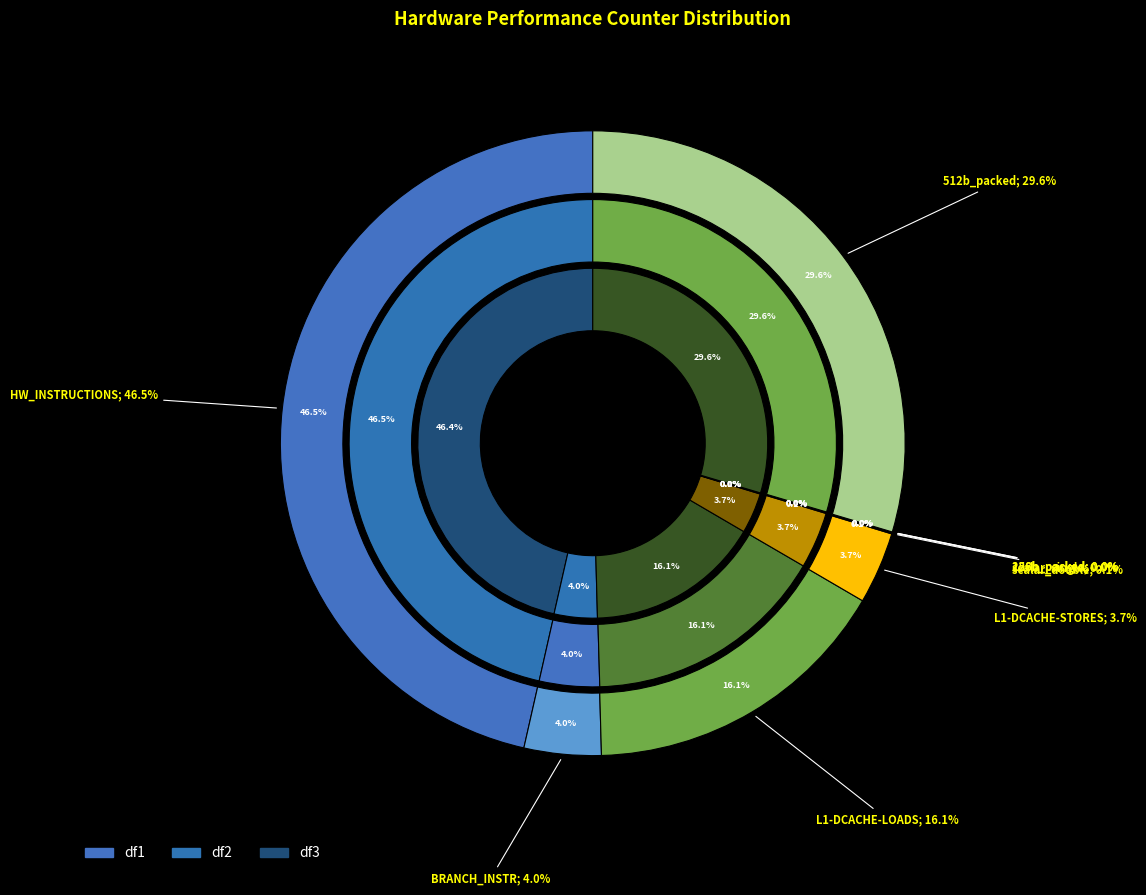

How many slices are in this pie chart?

9